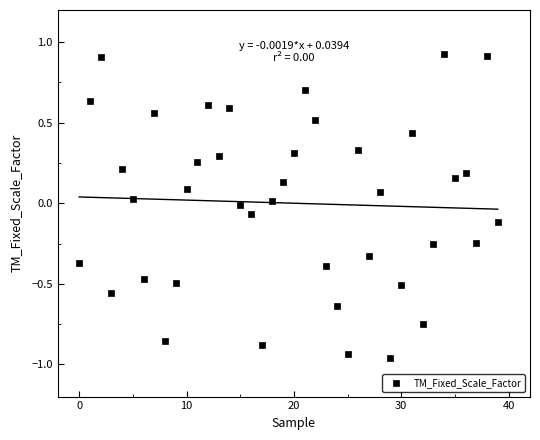

What is the range of Y values (max minus min)?

1.9